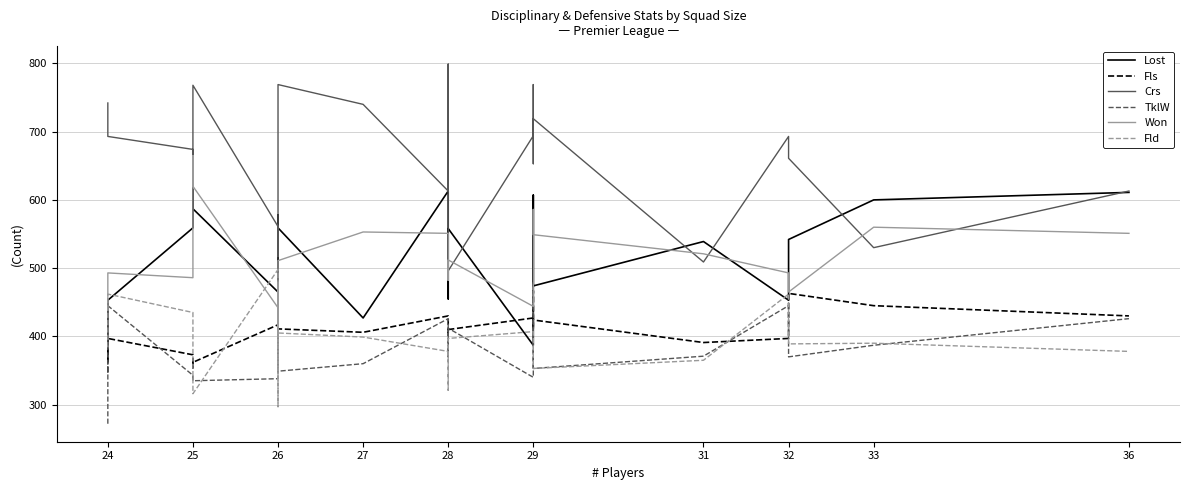

Where does the Crs series first go above 674?

24